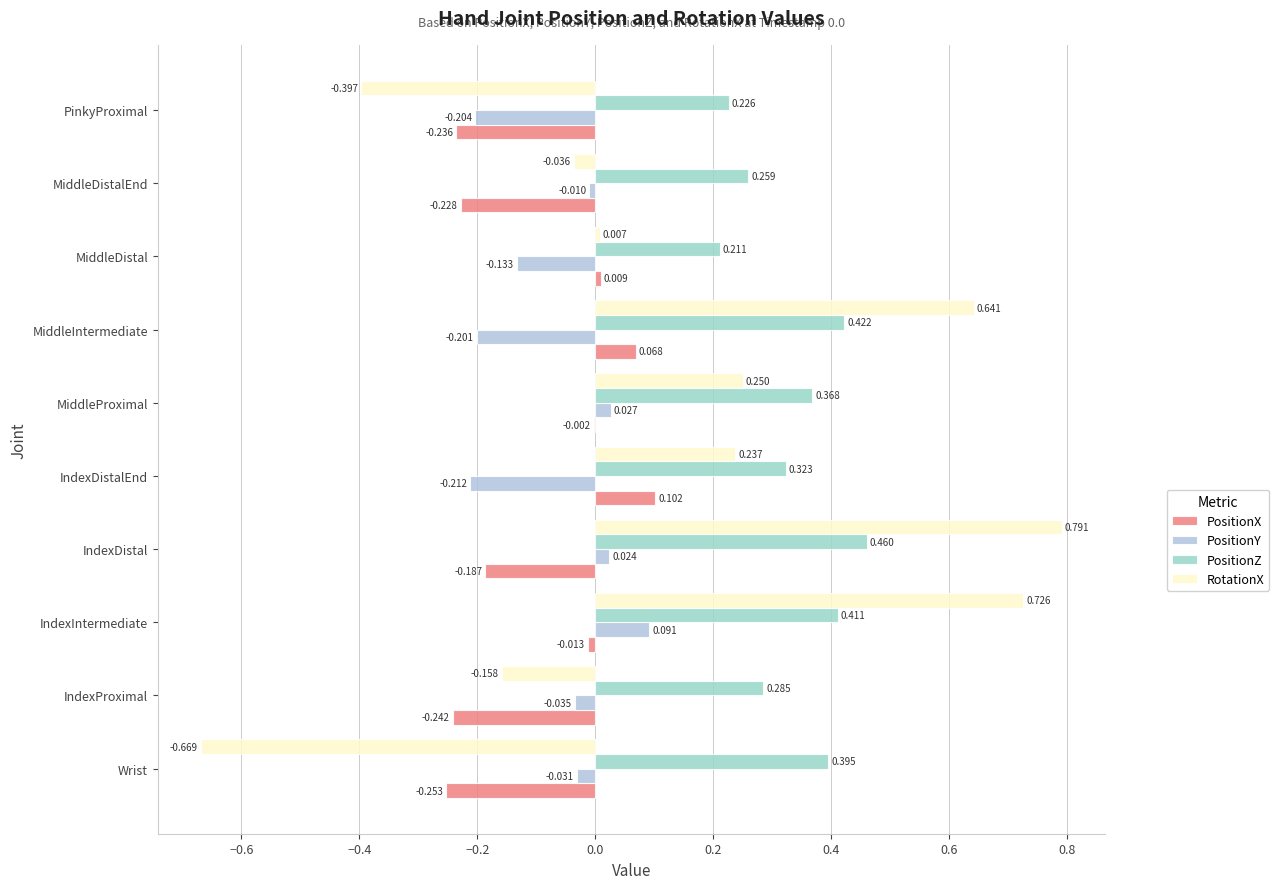

Count the number of data series in this chart.

4